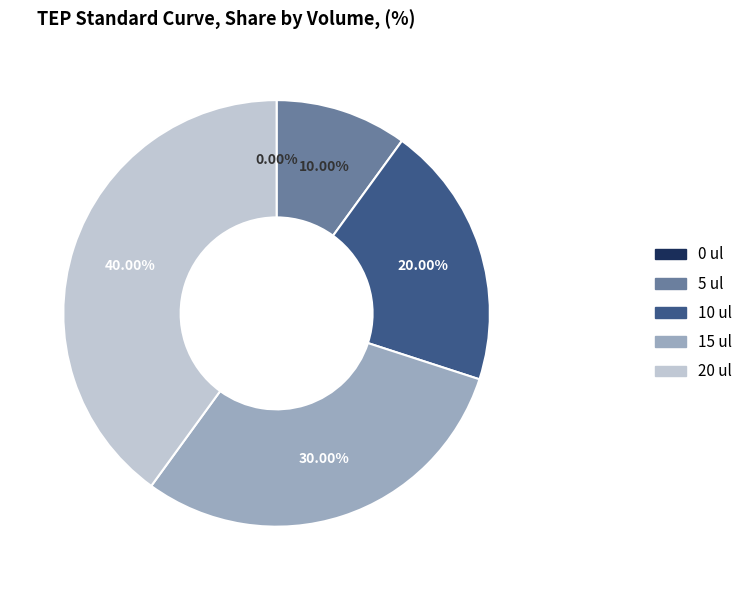

To the nearest percent, what is the difference between the largest and smallest slice percentages?

40%